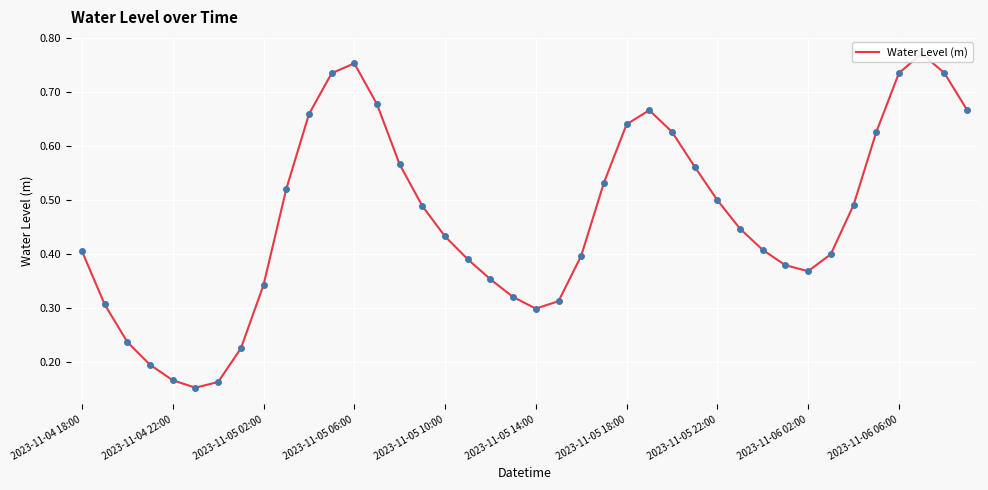

Between 32 and 15, which is larger?

15